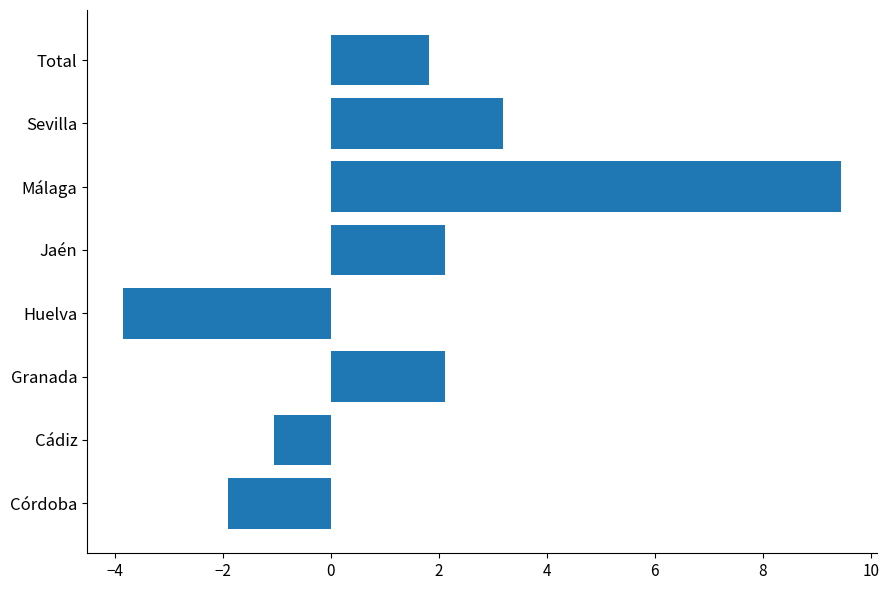

What is the greatest value displayed?

9.4